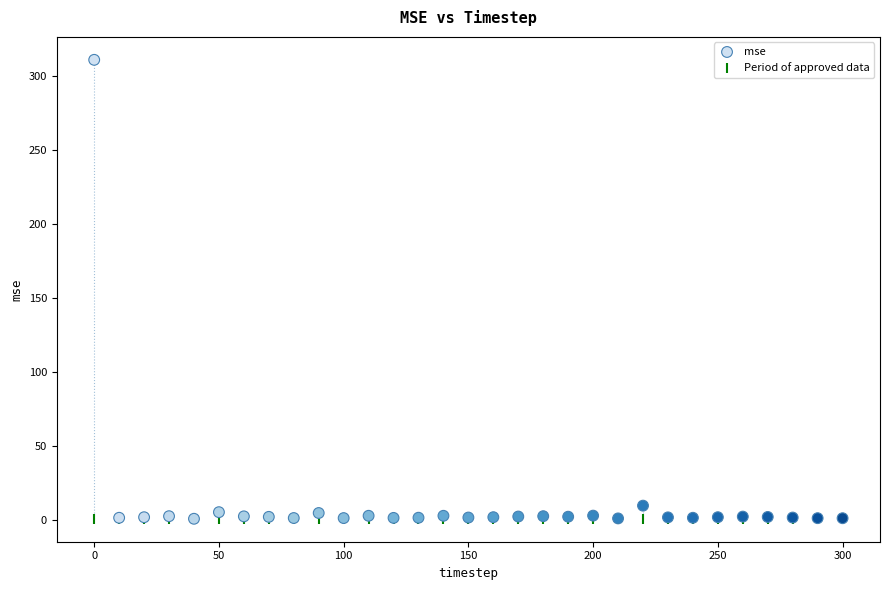

Which series contains the highest Y value?

mse